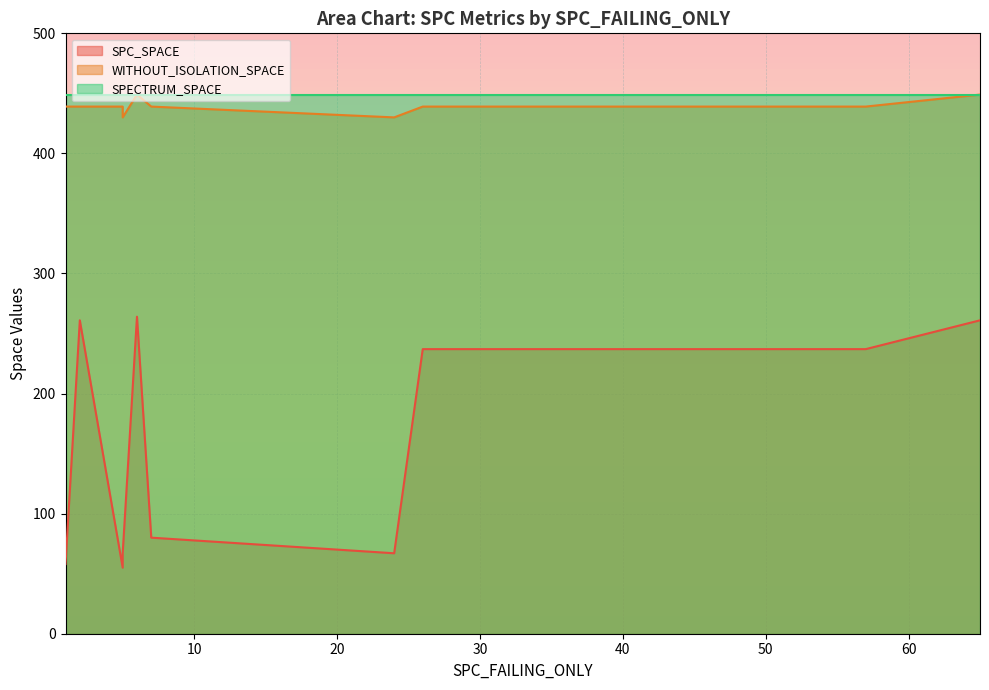

True or false: WITHOUT_ISOLATION_SPACE and SPC_SPACE intersect in this chart.

False